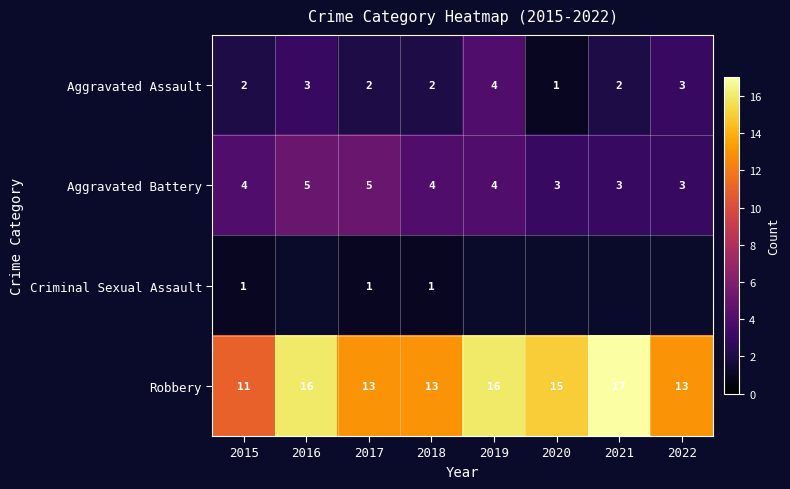

Rank the series at 2018 from lowest to highest value.

Criminal Sexual Assault, Aggravated Assault, Aggravated Battery, Robbery